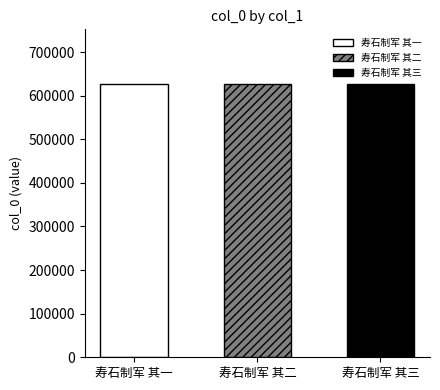

What is the ratio of the value at 寿石制军 其二 to the value at 寿石制军 其一?

1.0